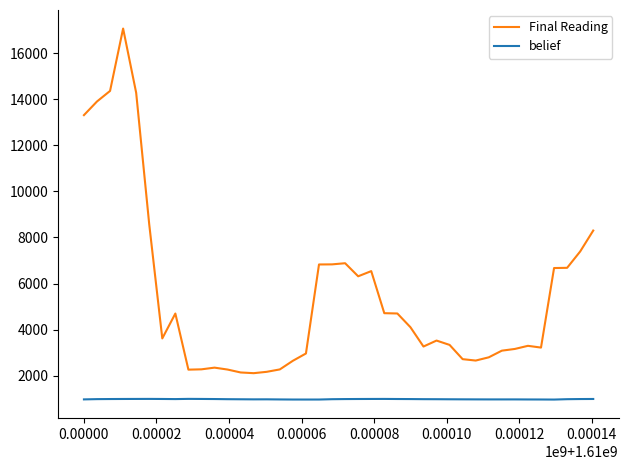

Rank the series by their average value, from highest to lowest.

Final Reading, belief